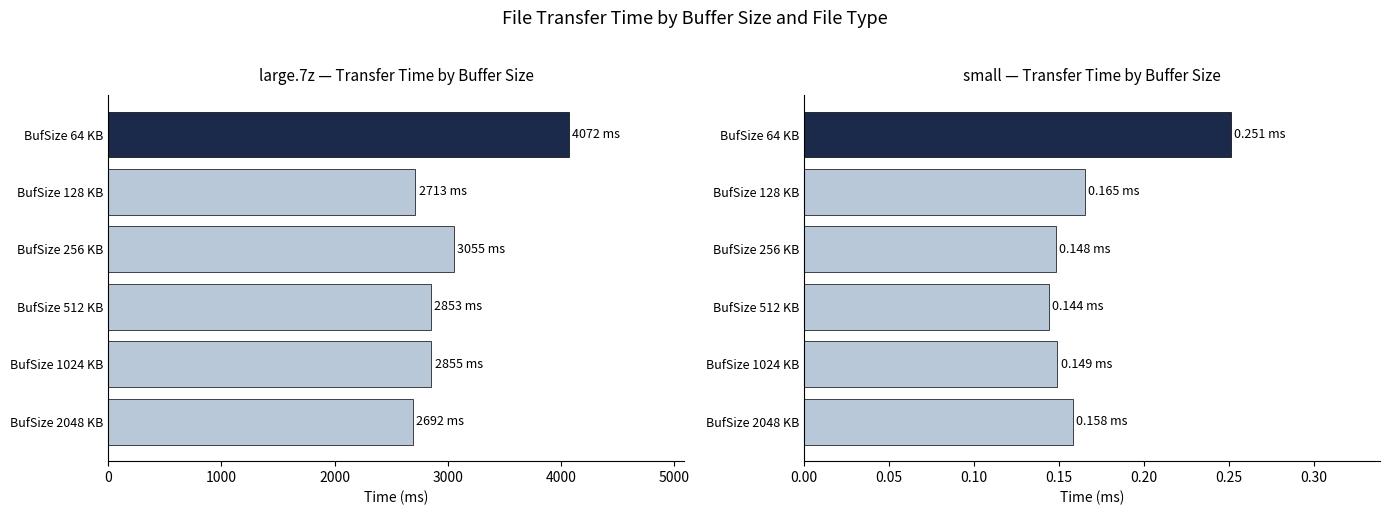

Reading left to right, transcribe all the data shown in this chart.

large.7z: 4071.6	2713.3	3054.8	2853.3	2854.7	2692.4
small: 0.3	0.2	0.1	0.1	0.1	0.2